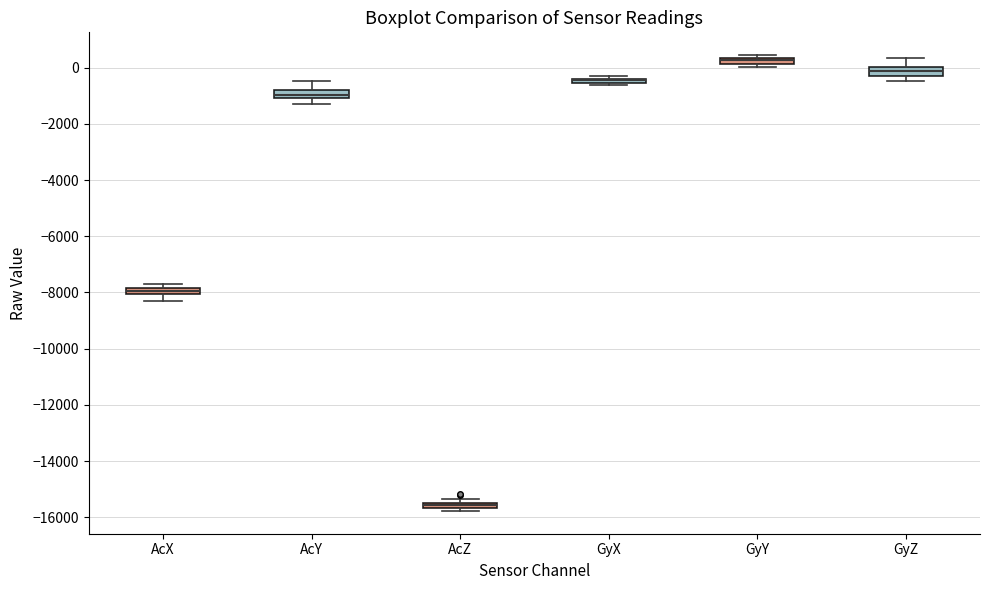

Where is the lower edge of the box for GyX on the y-axis? The values are not printed on the chart, so give them approximately, as read against the axis.

-600